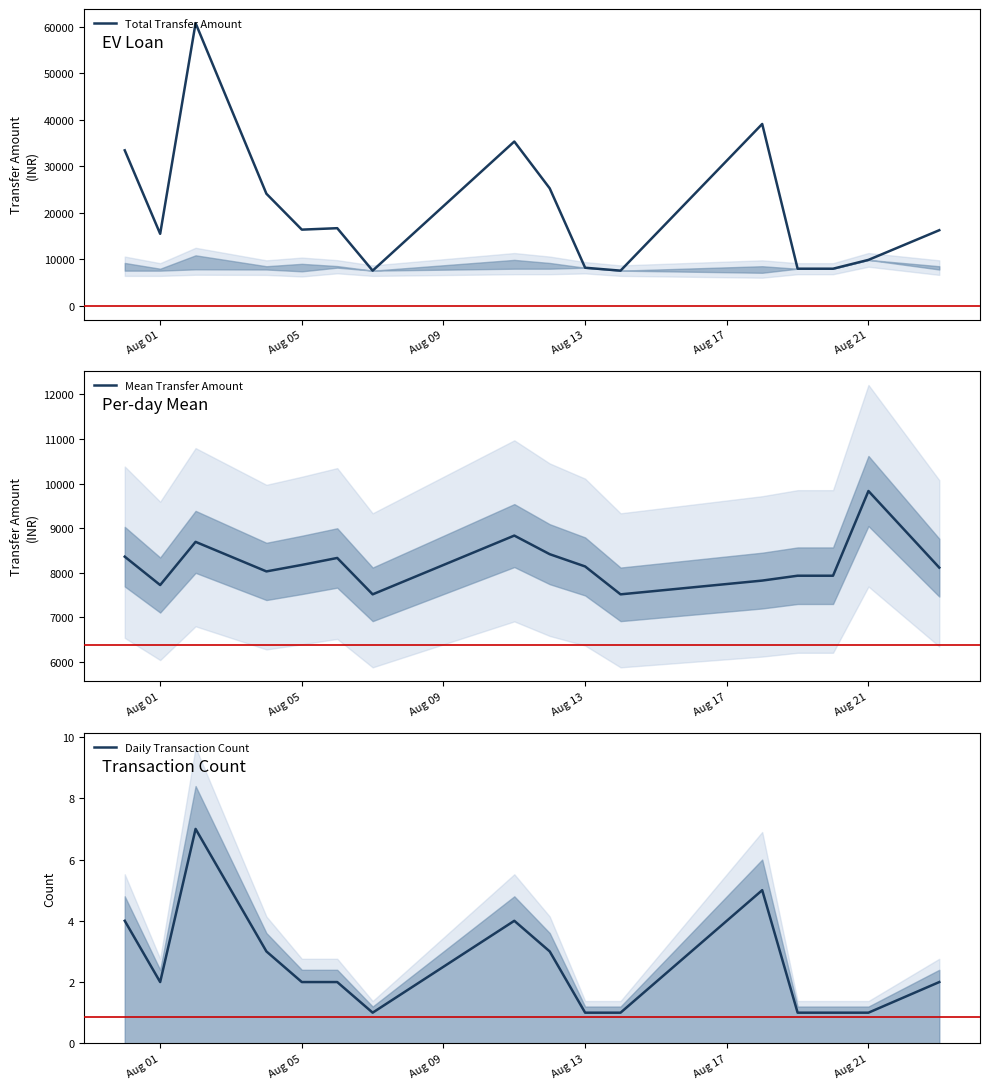

What is the minimum value for Mean Transfer Amount?

7515.0